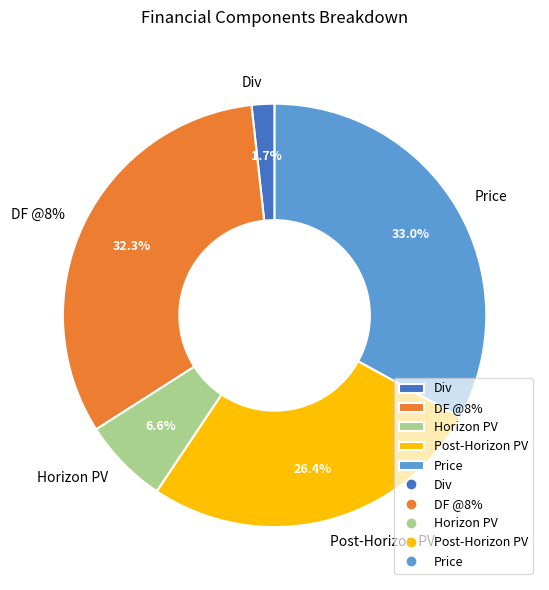

Is there any slice that represents more than half of the pie?

No